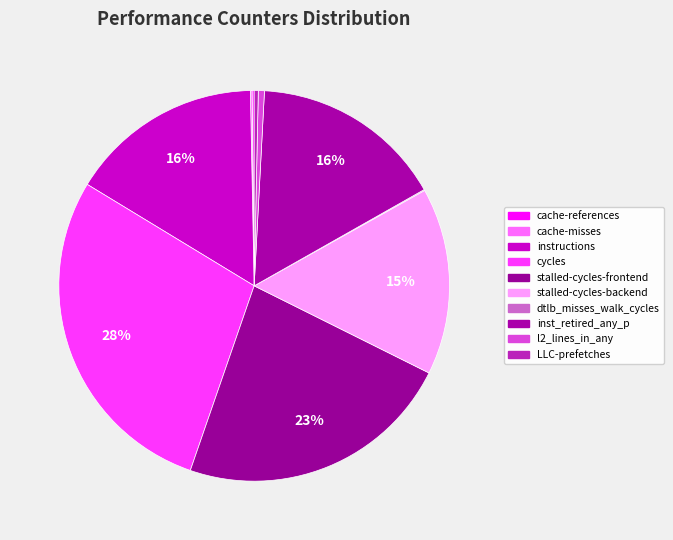

To the nearest percent, what percentage of the pie is stalled-cycles-backend?

15%